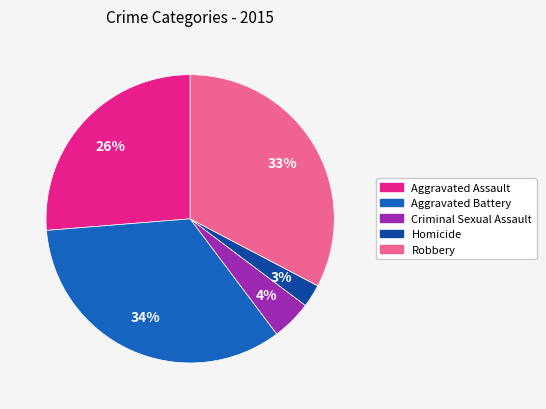

Is the sum of Robbery and Homicide greater than half?

No